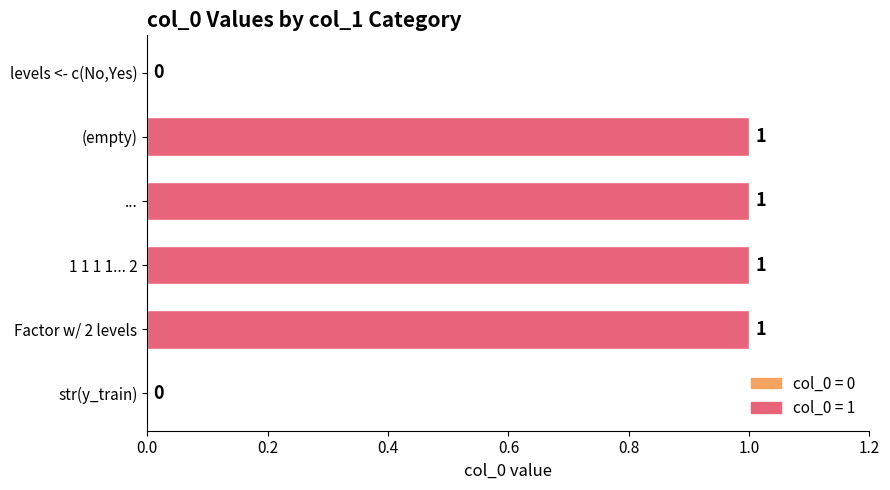

What is the sum of all values?

4